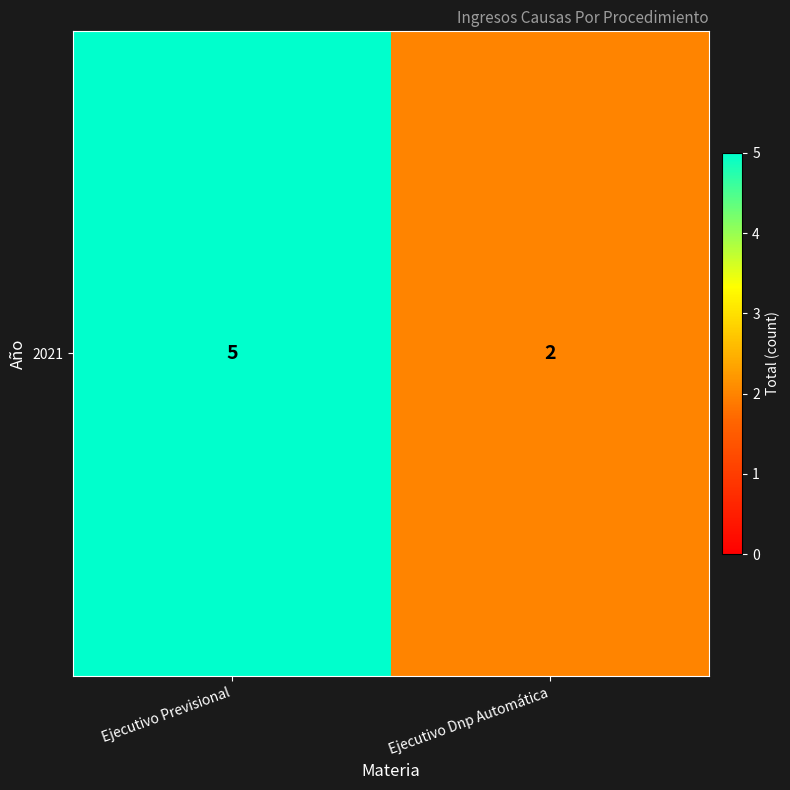

List the labels in order of value, smallest first.

Ejecutivo Dnp Automática, Ejecutivo Previsional